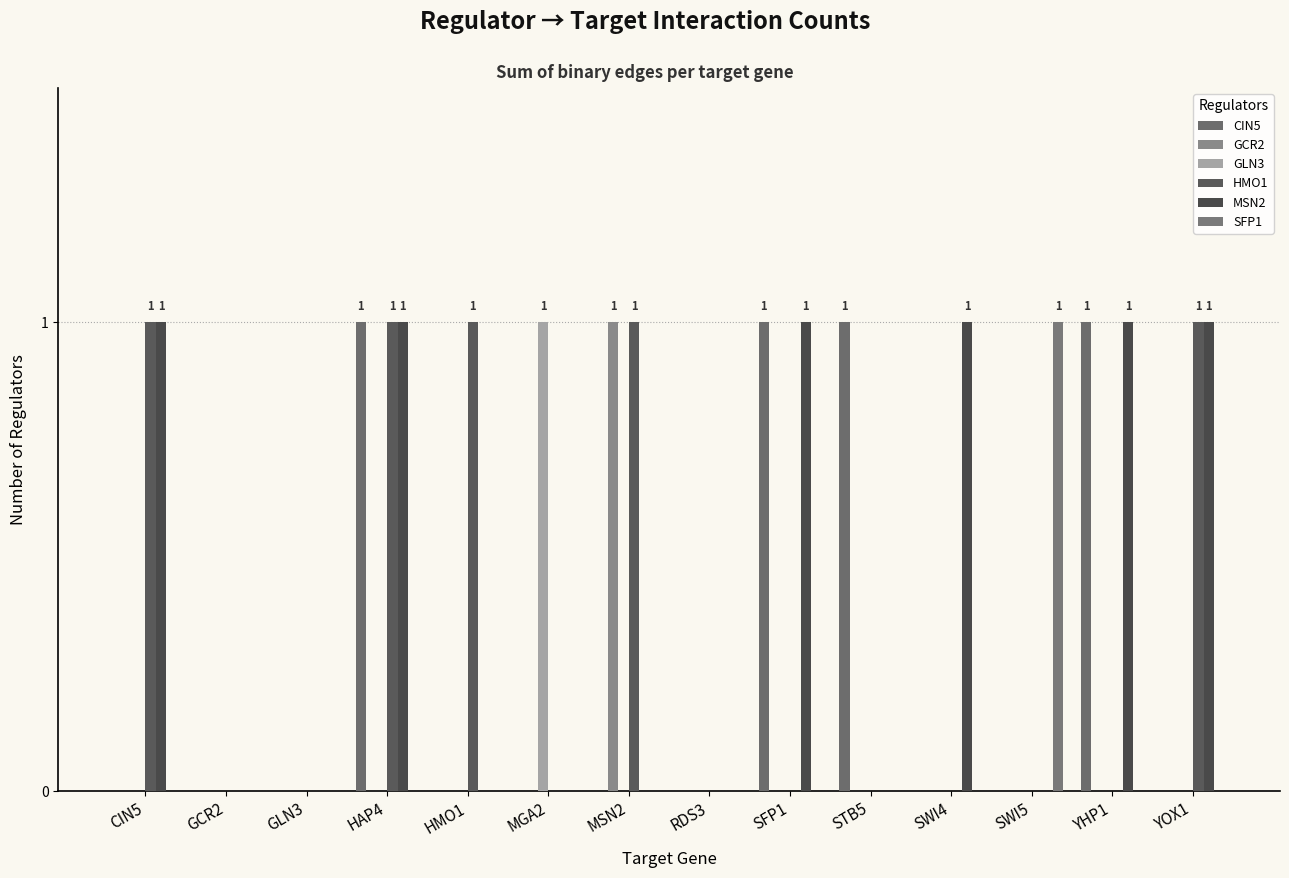

At which label does CIN5 reach its minimum?

CIN5